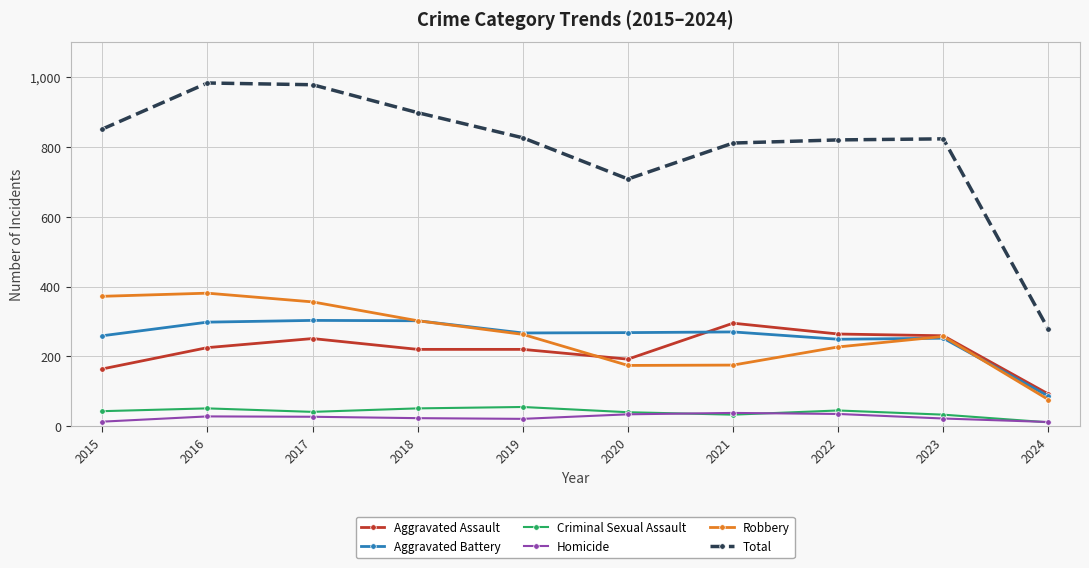

True or false: Aggravated Assault and Robbery cross at least once.

True